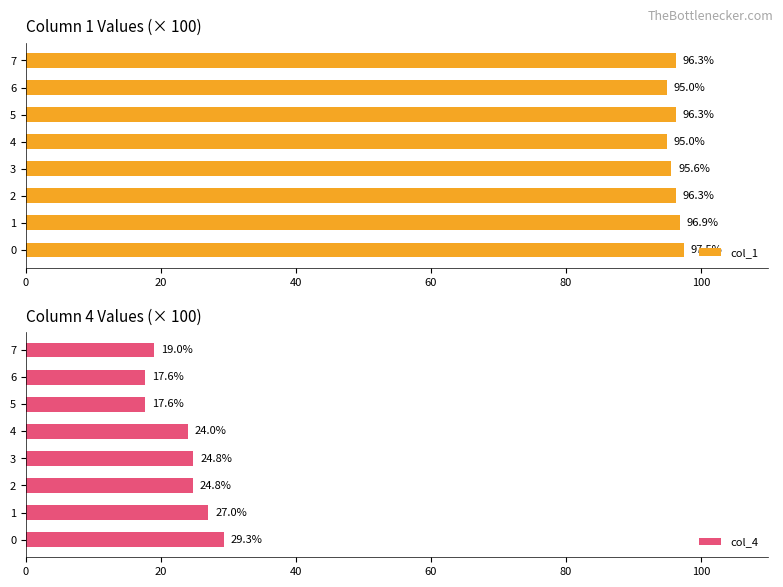

Is it true that col_1 equals 96.3 at 5?

True